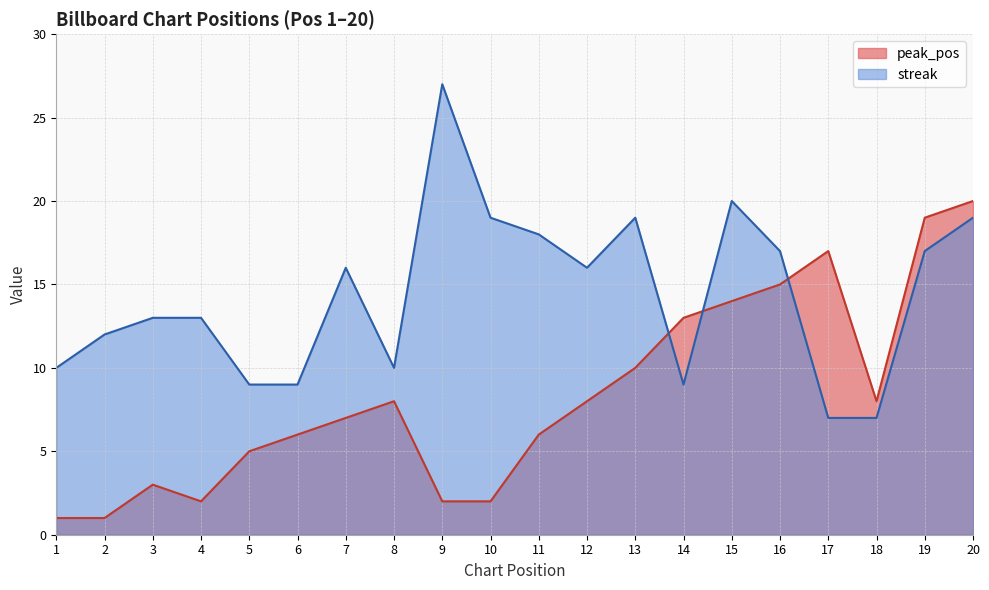

Which category has the lowest value across all series?

1